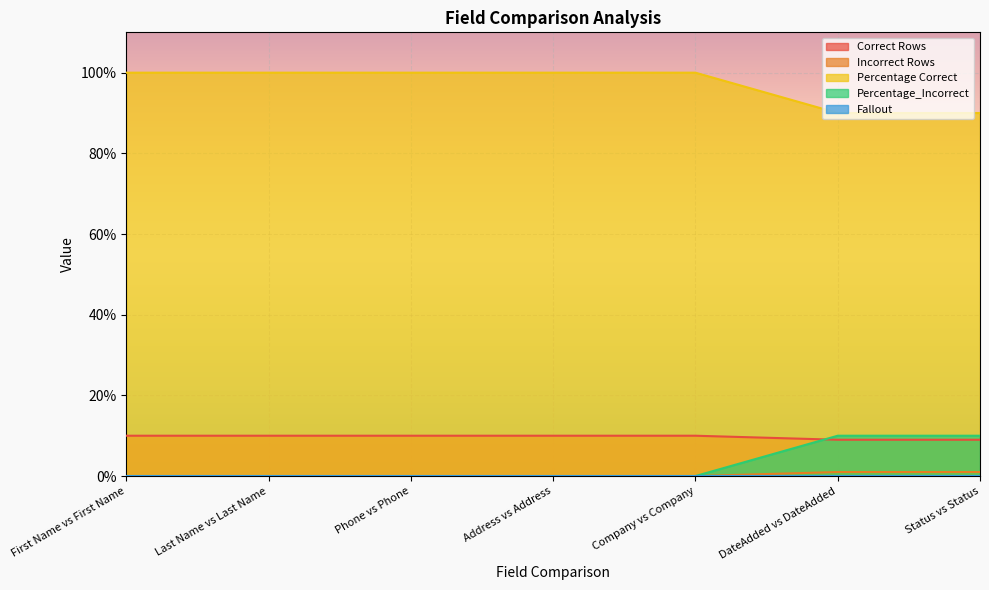

At which category is the sum across all series the highest?

First Name vs First Name